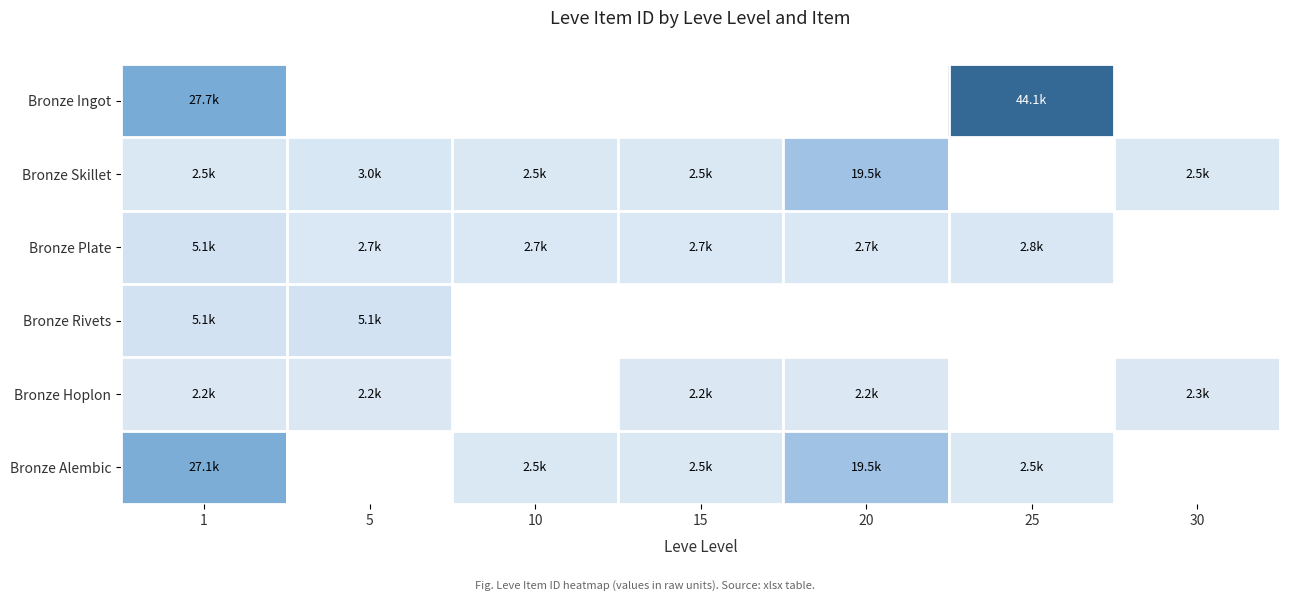

The Bronze Plate series shows 2712.0 at 20. True or false?

True